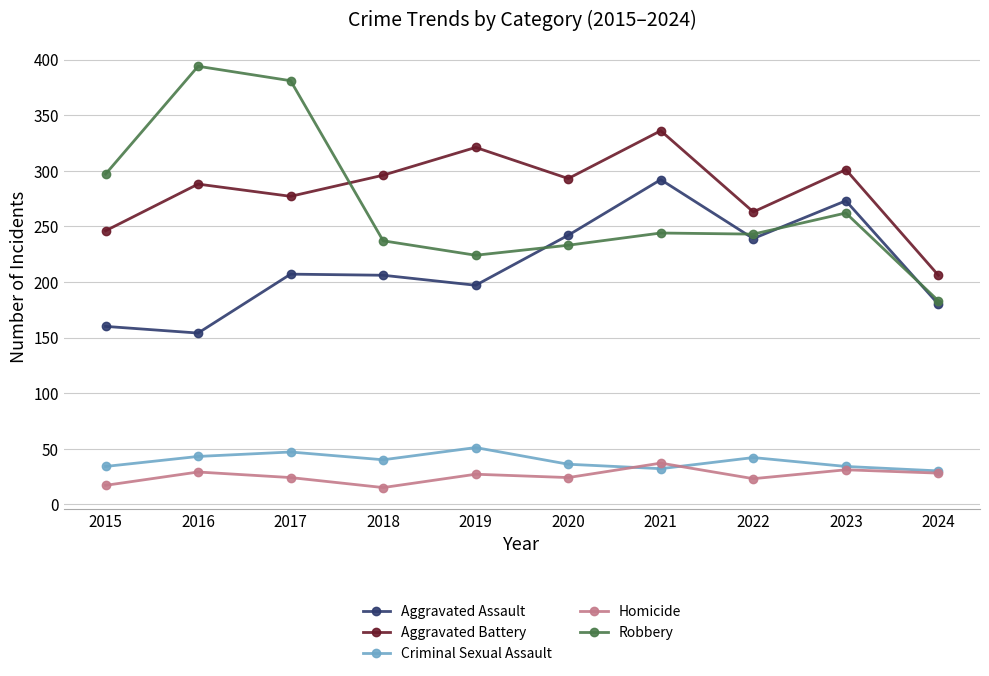

At which label does Homicide reach its peak?

2021